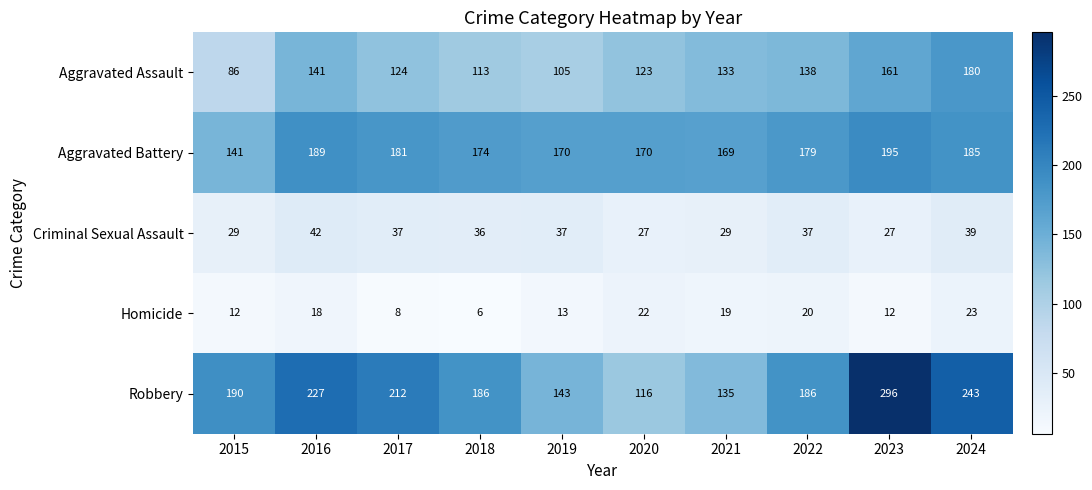

The value of Robbery at 2020 is 33. True or false?

False